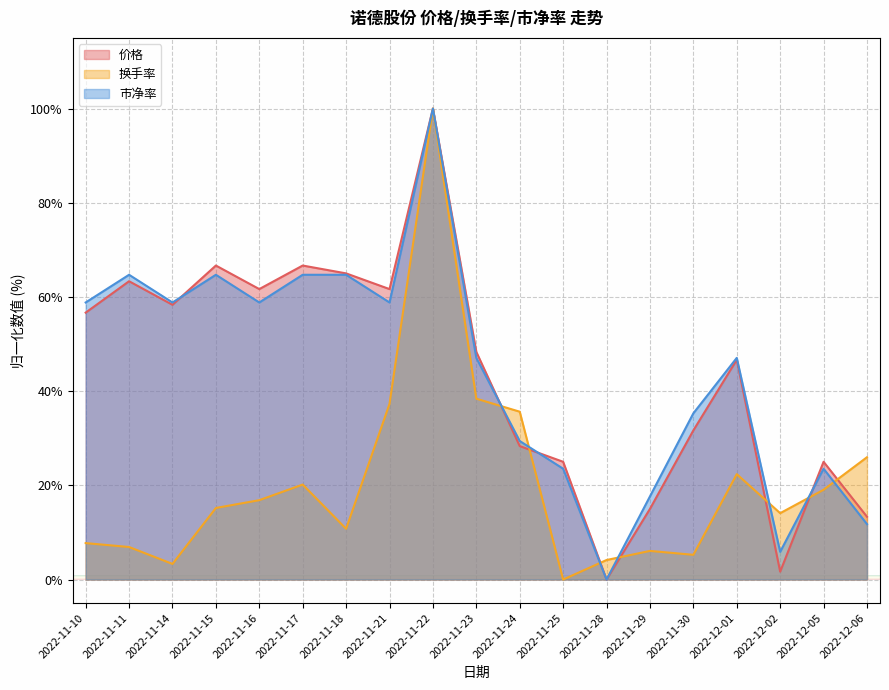

At which label does 价格 first exceed 48?

2022-11-10